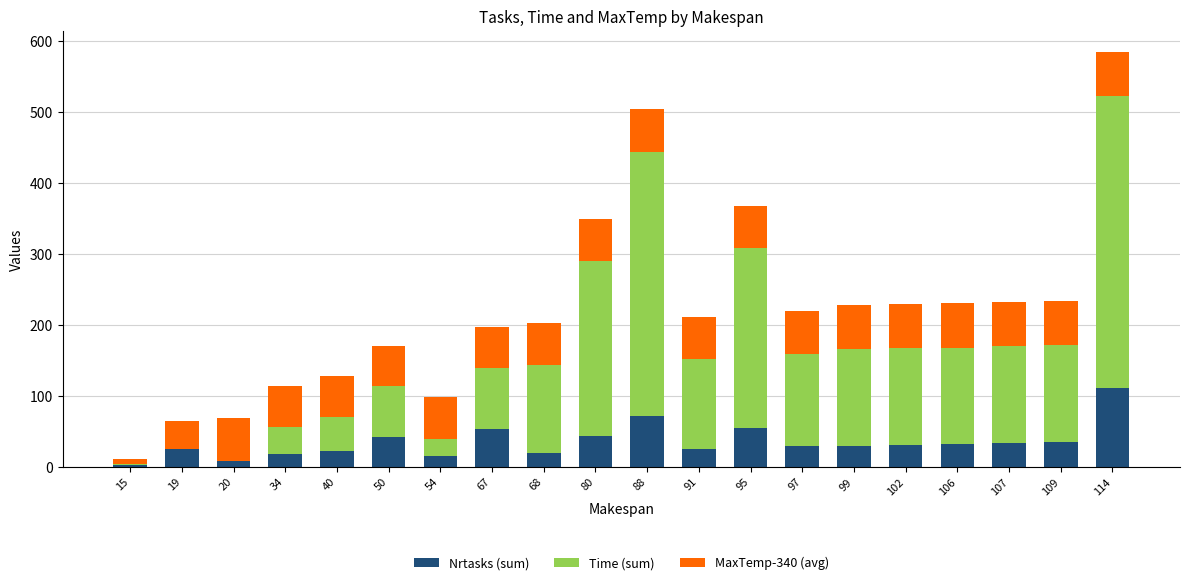

At which category is the sum across all series the highest?

114